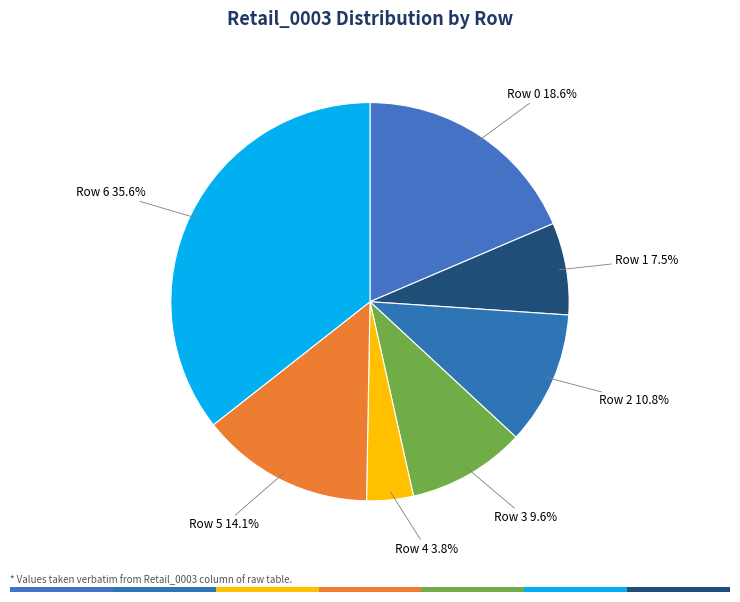

To the nearest percent, what portion does Row 2 represent?

11%